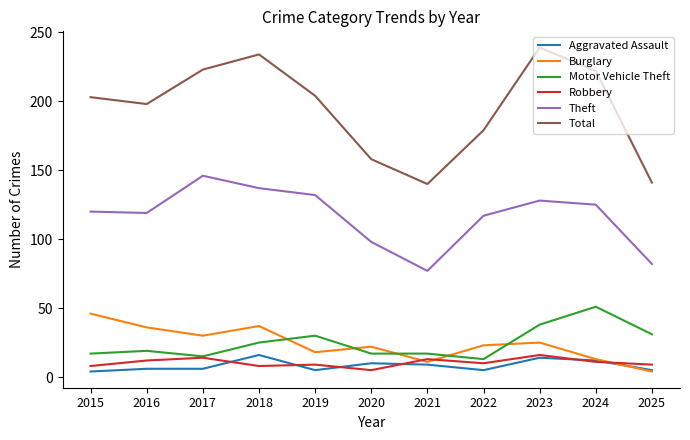

What is the sum of the Robbery values at 2019 and 2023?

25